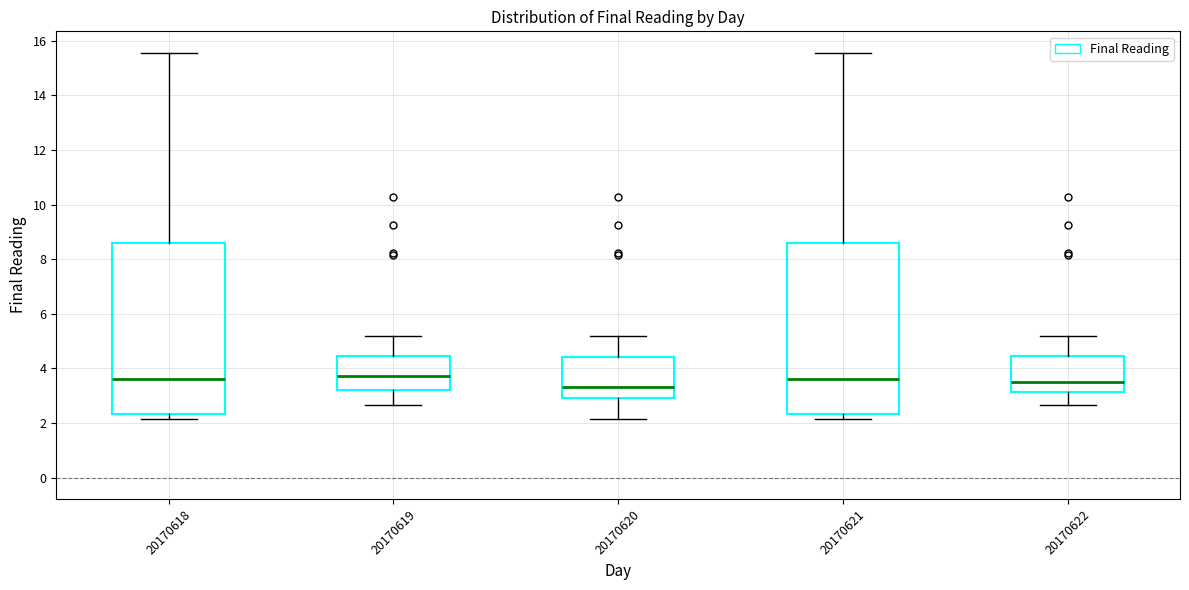

Reading left to right, transcribe this box plot: for each box, give where its median line is, the range the box spans, and where its two whiskers end, as read against the y-axis. The values are not printed on the chart, so give them approximately, as read against the axis.

20170618: median 3.6, box 2.4 to 8.6, whiskers 2.2 to 15.6
20170619: median 3.8, box 3.2 to 4.4, whiskers 2.6 to 5.2
20170620: median 3.4, box 3.0 to 4.4, whiskers 2.2 to 5.2
20170621: median 3.6, box 2.4 to 8.6, whiskers 2.2 to 15.6
20170622: median 3.6, box 3.2 to 4.4, whiskers 2.6 to 5.2